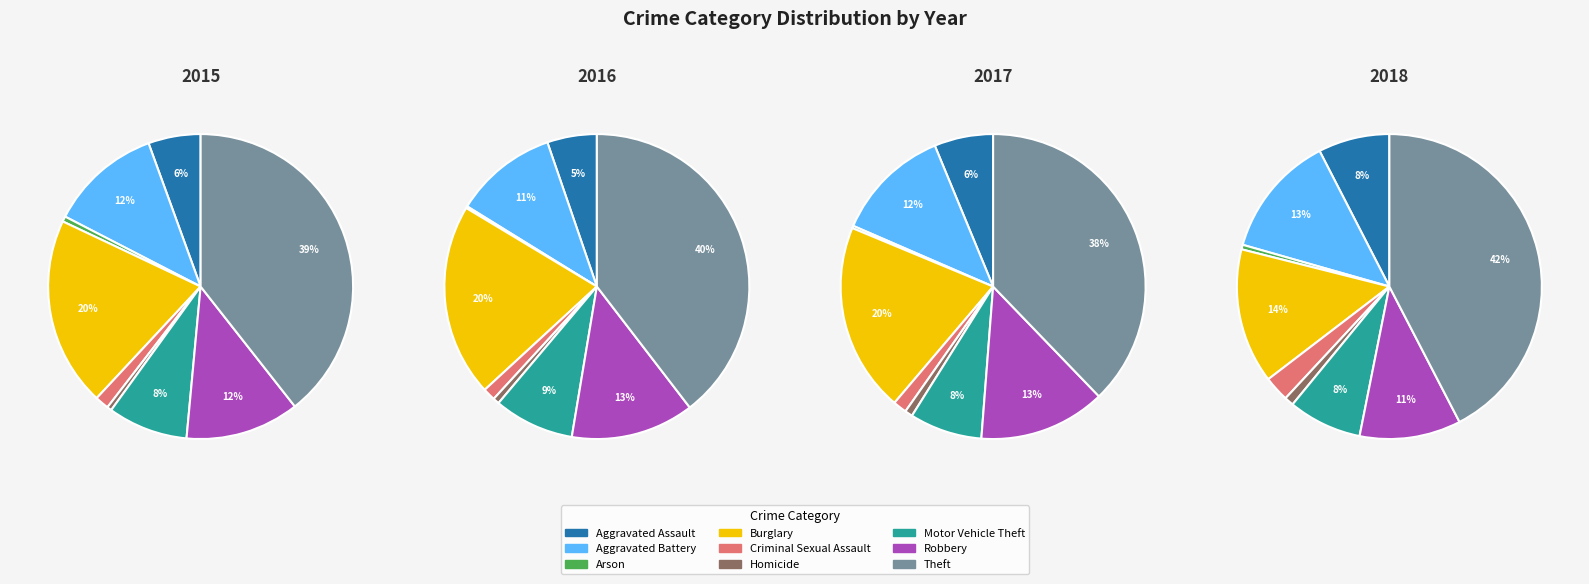

How many slices are in this pie chart?

9